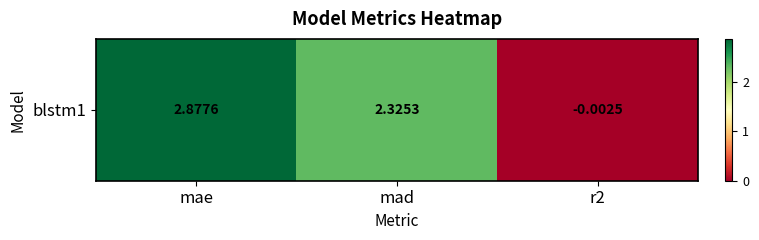

What is the maximum value shown in the chart?

2.9